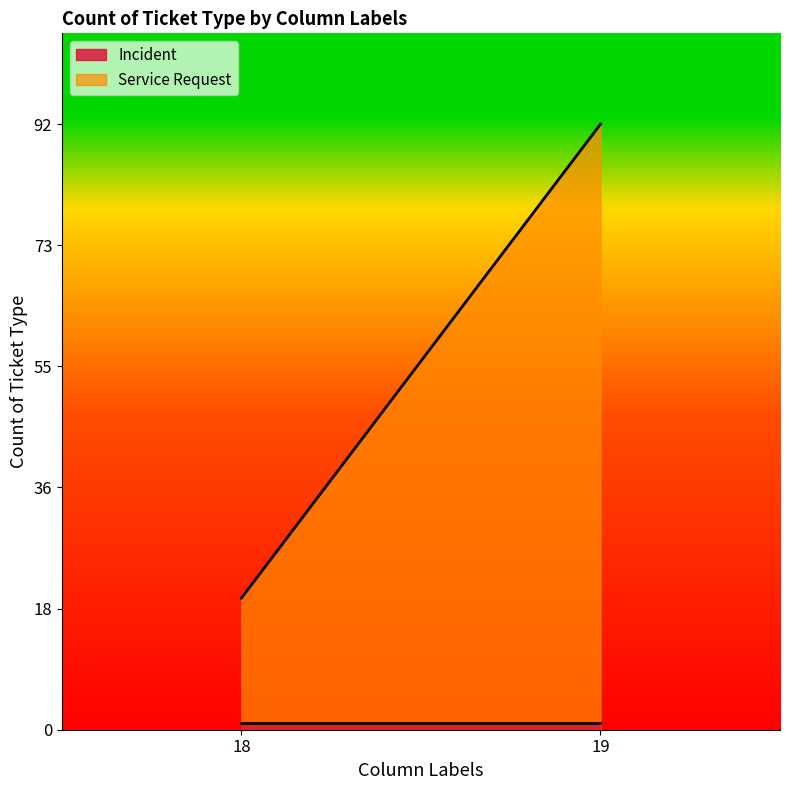

Reading left to right, what are all the values shown in this chart?

Incident: 1	1
Service Request: 20	92